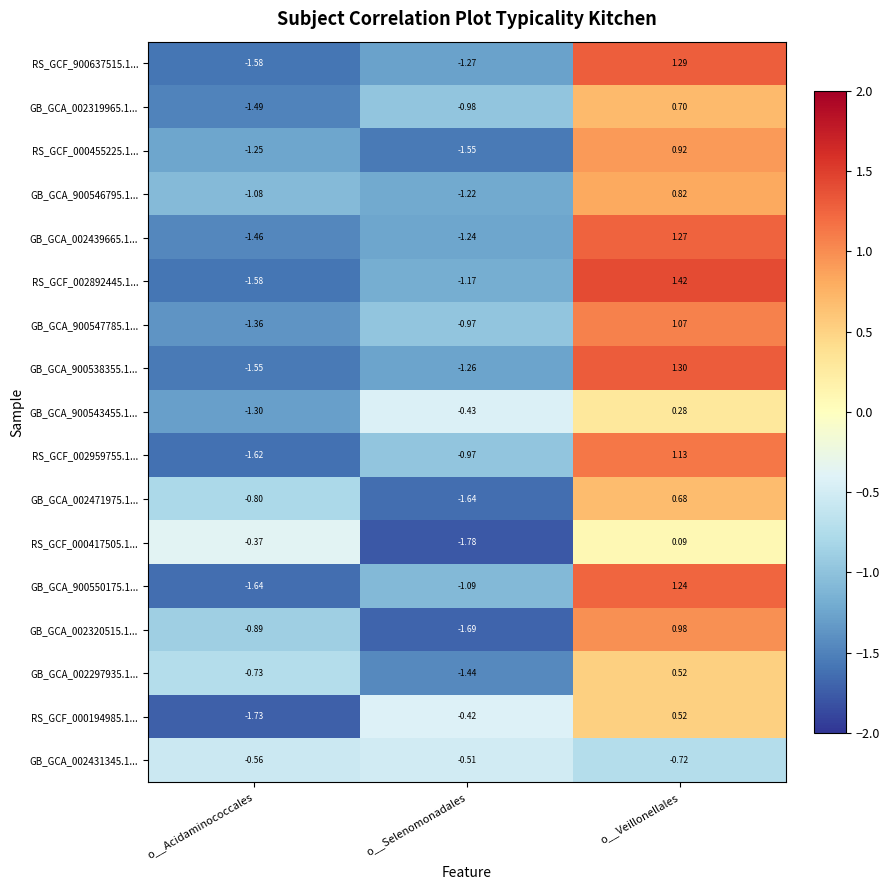

Which category has the lowest value in the GB_GCA_900543455.1... series?

o__Acidaminococcales